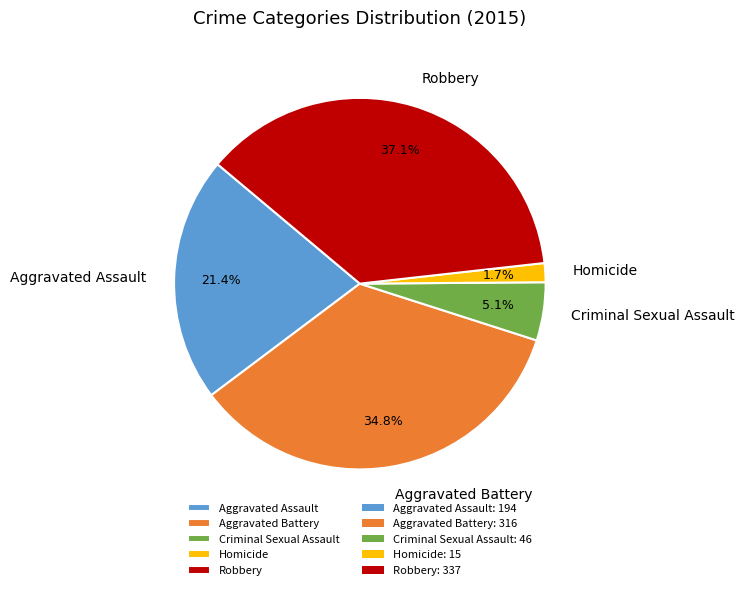

Rank the categories by value from highest to lowest.

Robbery, Aggravated Battery, Aggravated Assault, Criminal Sexual Assault, Homicide